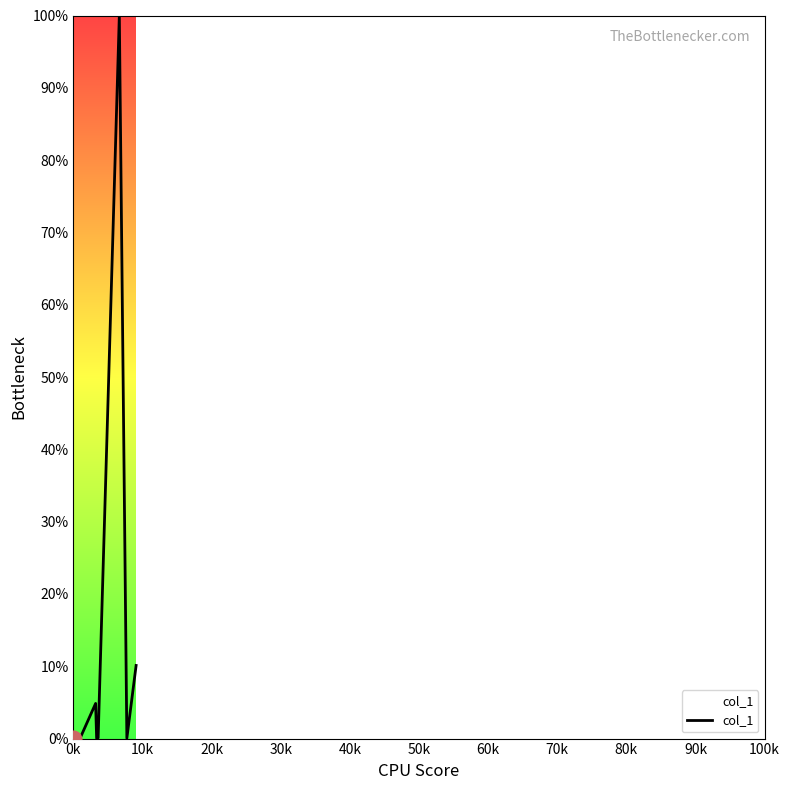

What is the difference between the maximum and minimum values?

100.0